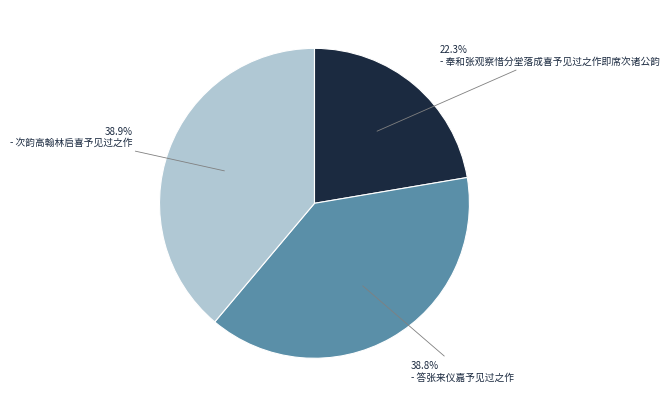

Is there a majority slice in this chart?

No